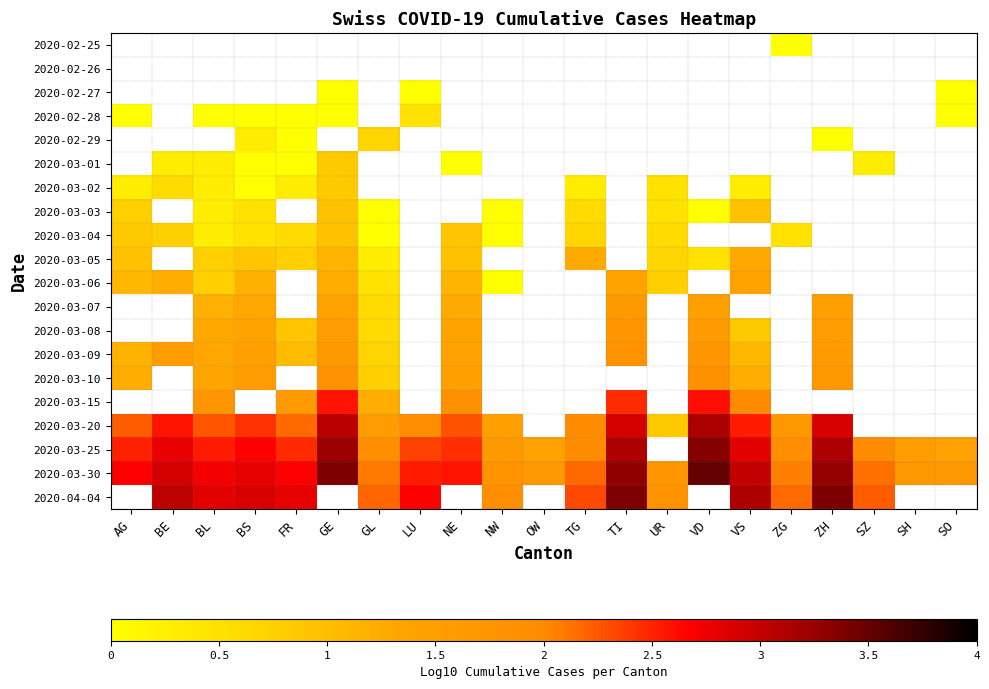

Which series has the widest spread of values?

2020-03-20